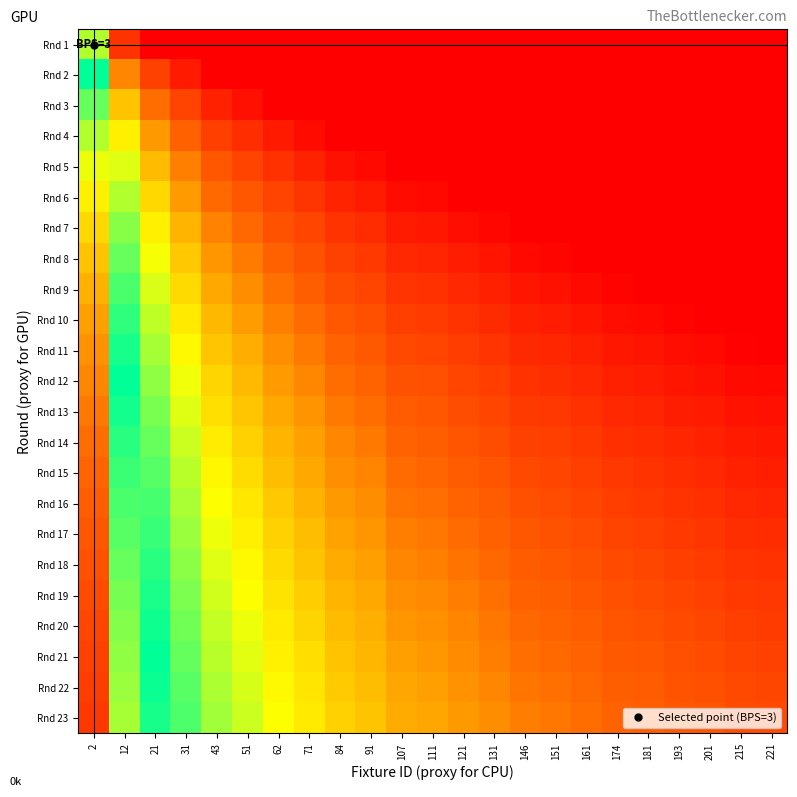

What is the total value across all series at 201?

1.1